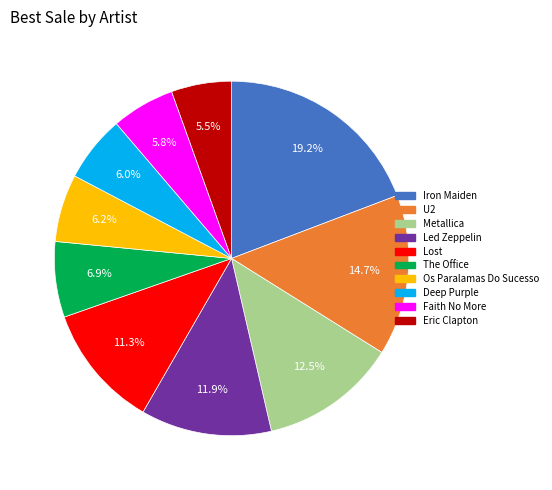

Is there a majority slice in this chart?

No